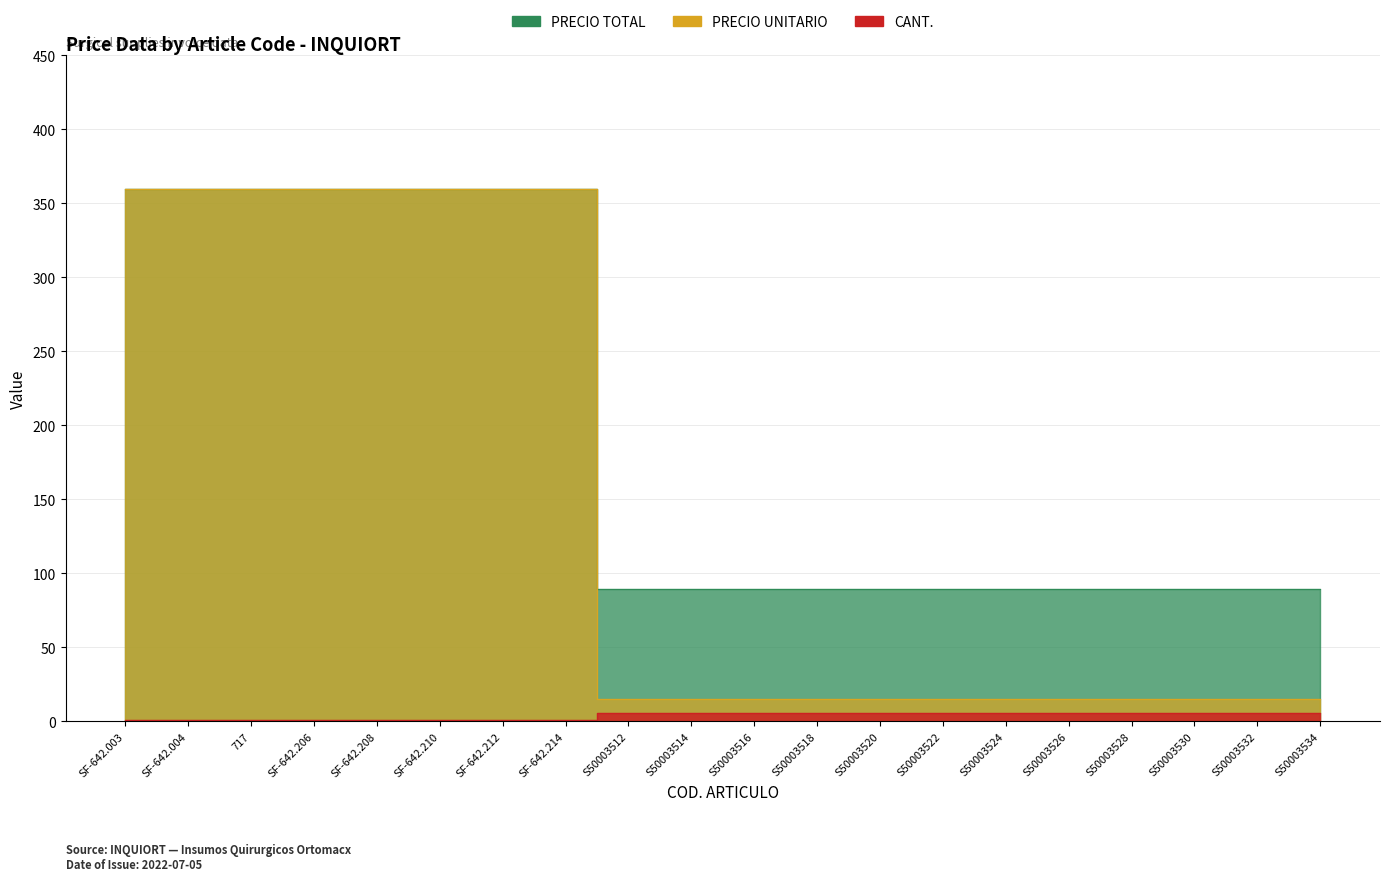

List the series in order of their peak value, lowest first.

CANT., PRECIO TOTAL, PRECIO UNITARIO